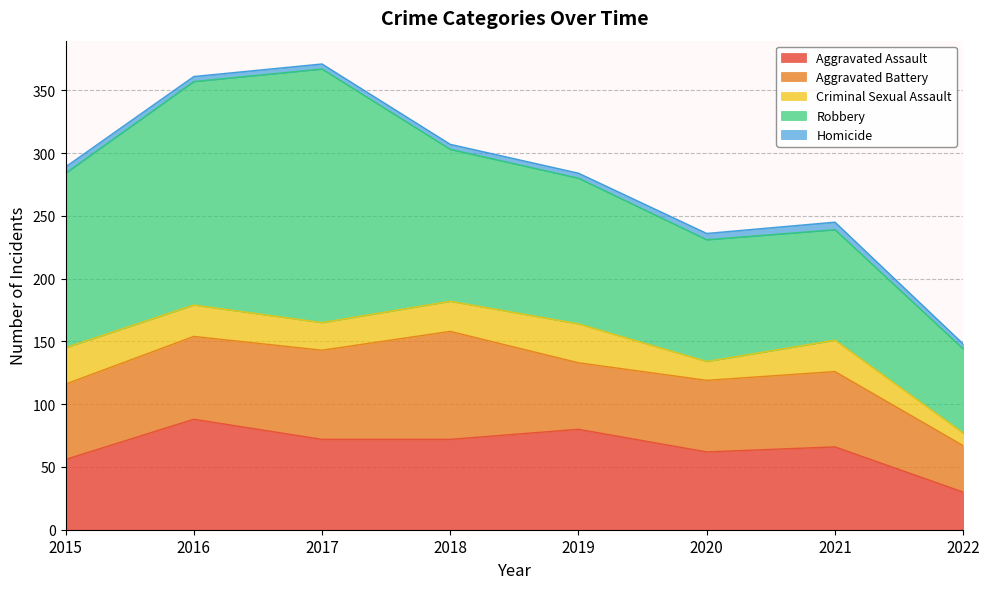

How many series are shown in this chart?

5